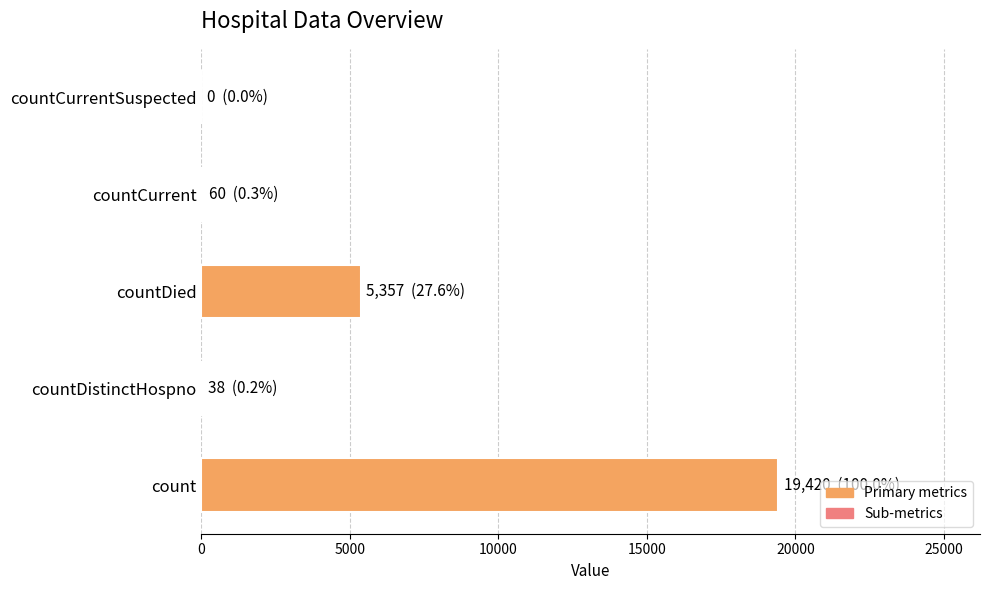

Does the chart contain stacked bars?

No